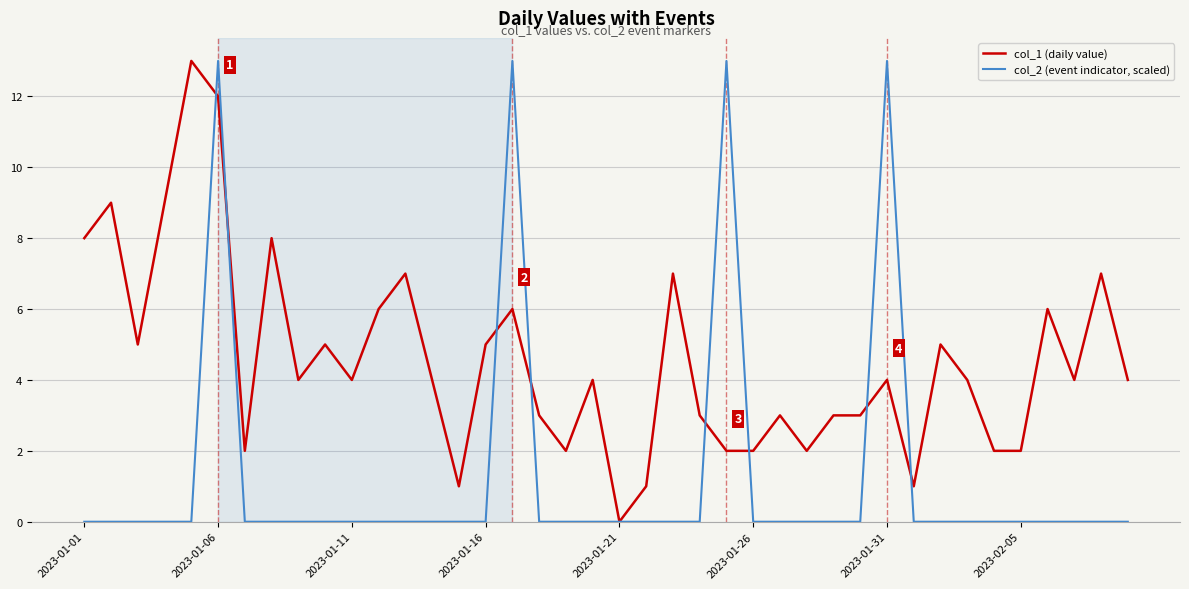

Rank the series by their average value, from highest to lowest.

col_1 (daily value), col_2 (event indicator, scaled)